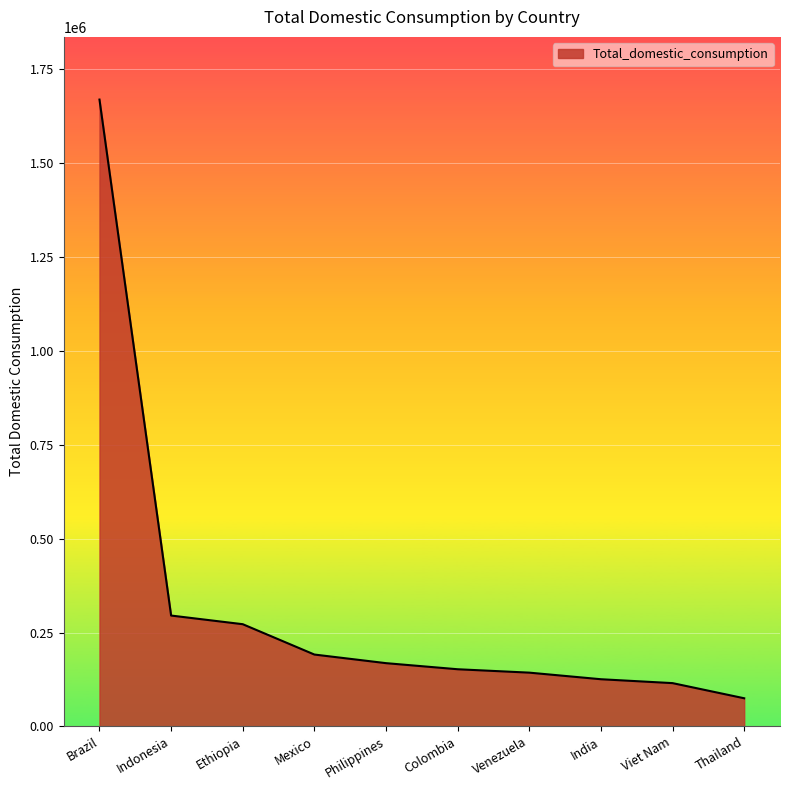

What is the greatest value displayed?

1669482.0